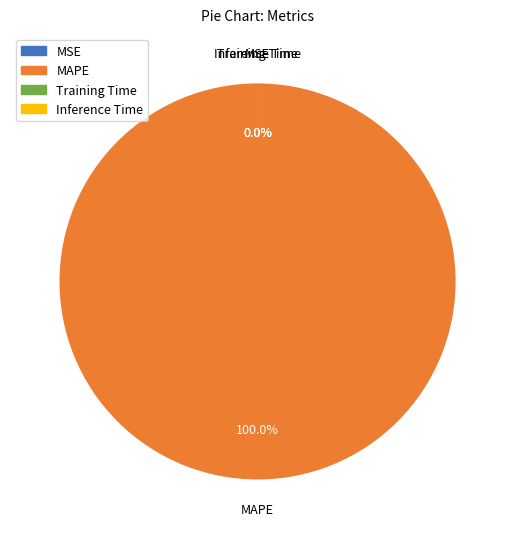

The MAPE slice represents 100% of the pie. True or false?

True